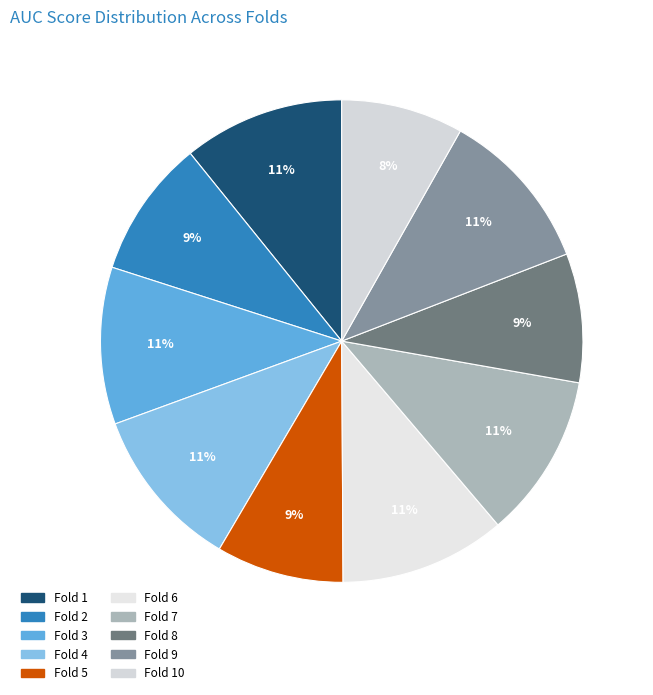

How much of the chart is everything except Fold 8?

91.3%